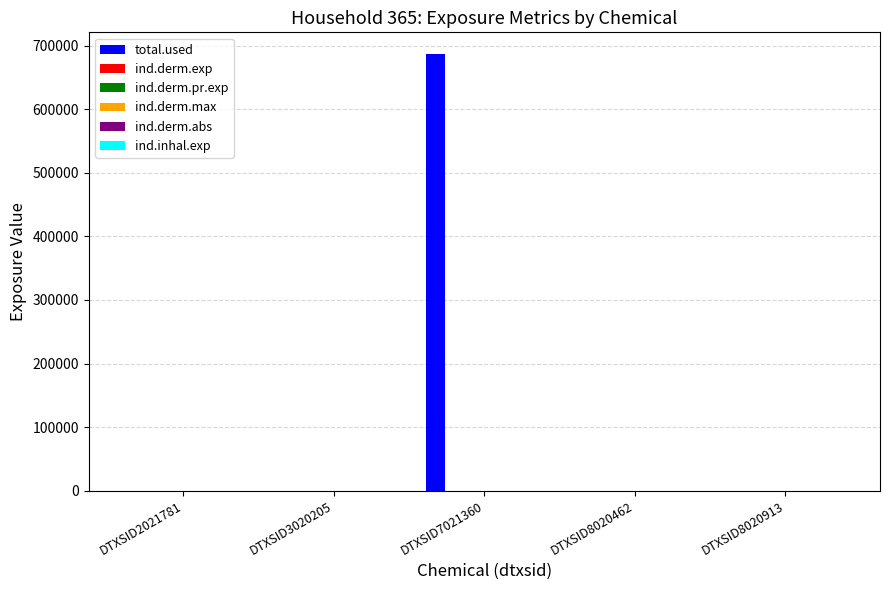

At which category is the sum across all series the highest?

DTXSID7021360